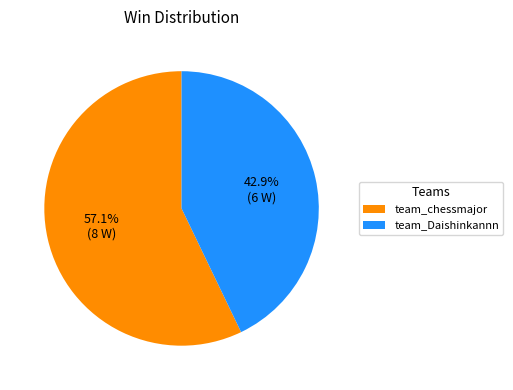

How many segments does this pie chart have?

2